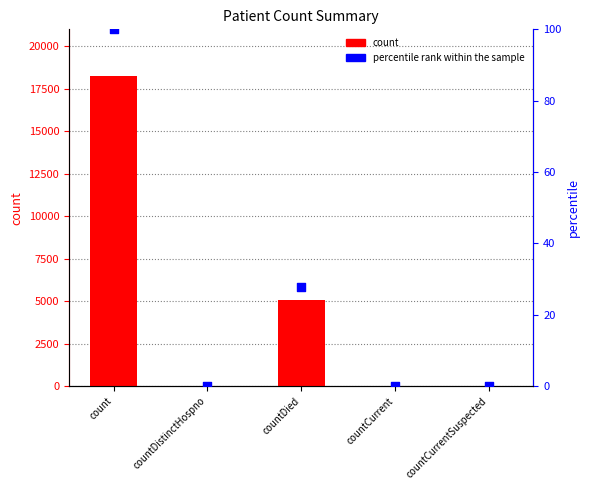

Which series has the largest Y range (max minus min)?

count